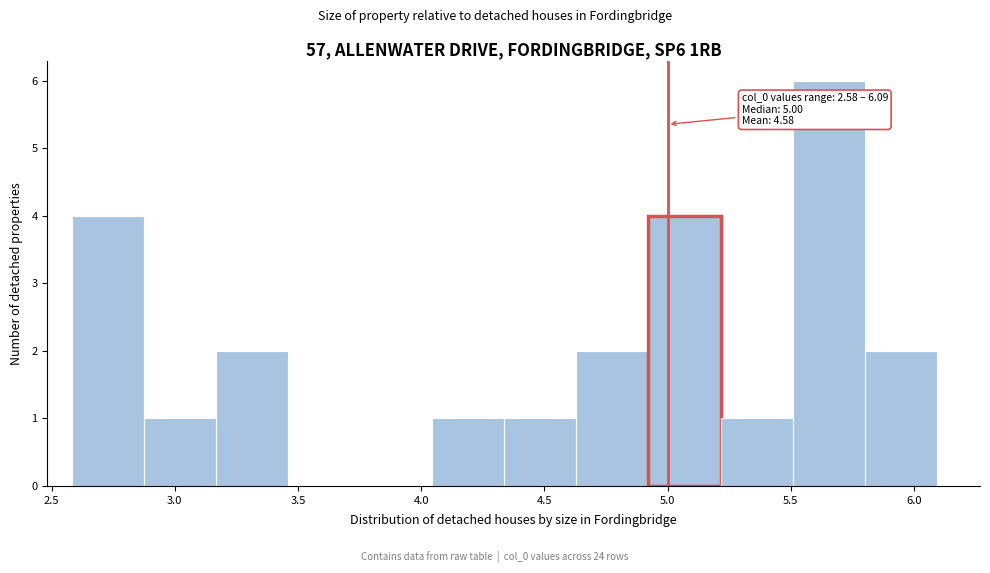

Which range on the x-axis has the tallest bar?

5.50 to 5.80